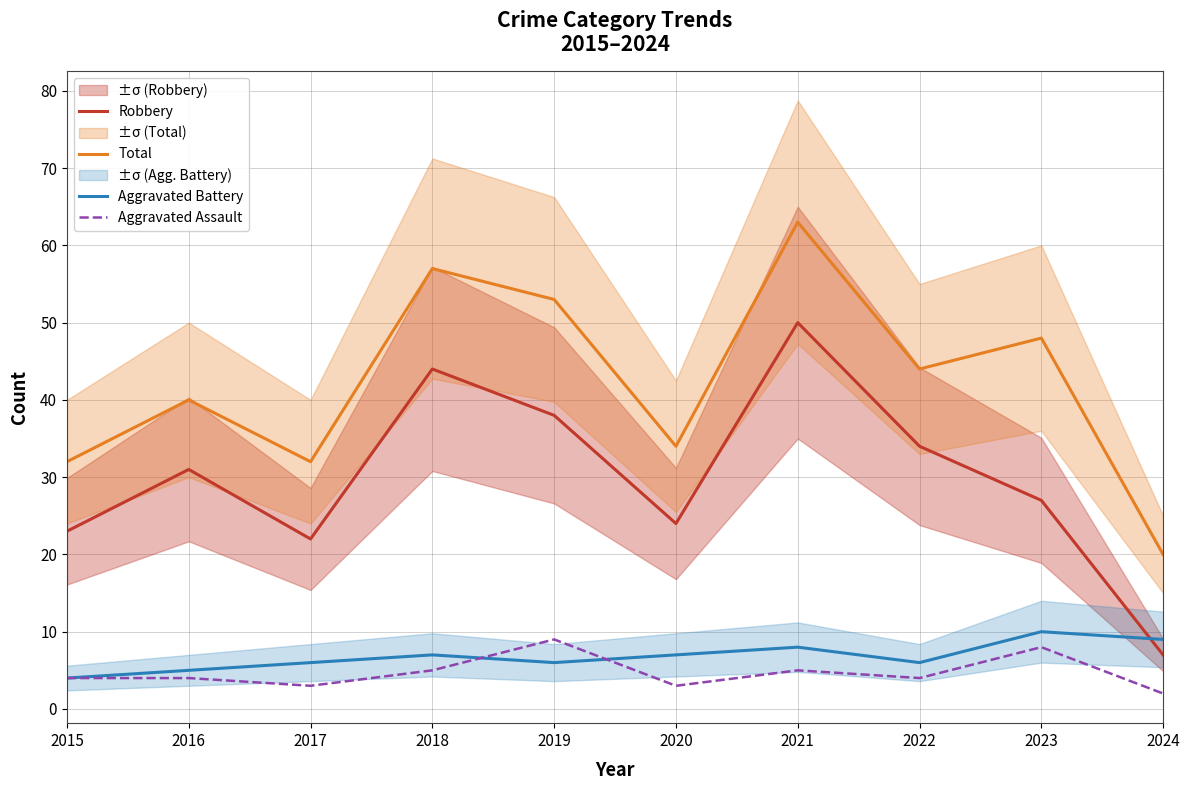

Between 2016 and 2022, which series saw the biggest shift?

Total